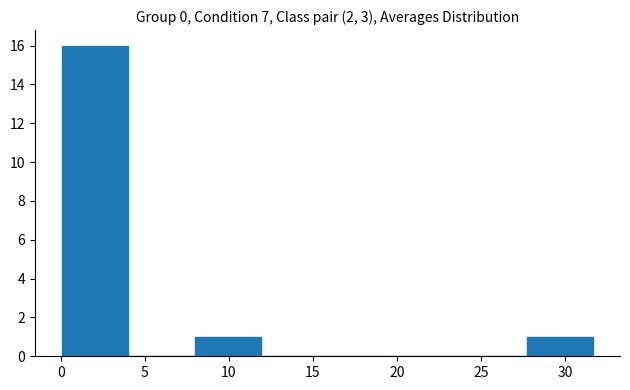

Reading left to right, transcribe this chart: for each bar, give the range it covers on the x-axis and its height. Neither the bar edges nor the heights are printed on the chart, so give them approximately, as read against the axes.

0.0 to 4.0: 16
4.0 to 8.0: 0
8.0 to 12.0: 1
12.0 to 16.0: 0
16.0 to 20.0: 0
20.0 to 24.0: 0
24.0 to 27.5: 0
27.5 to 31.5: 1